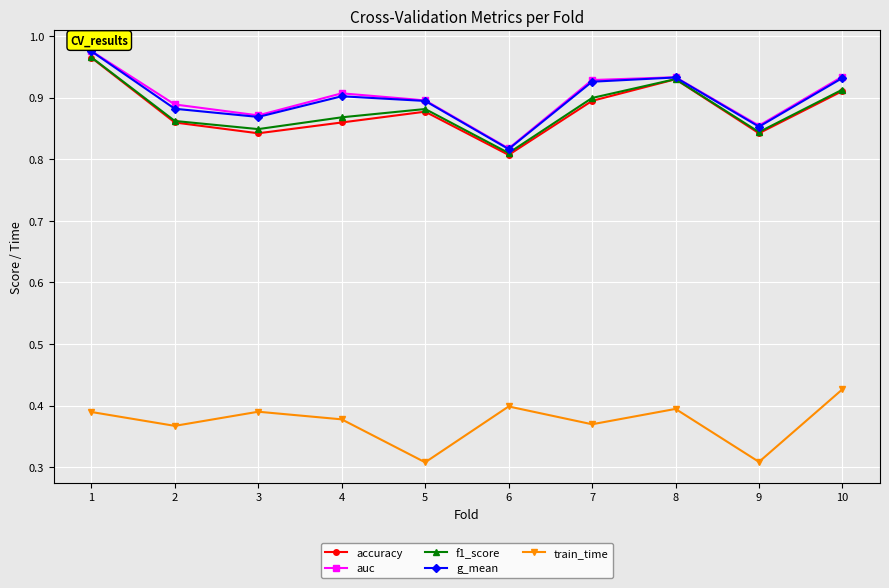

True or false: auc has more than 1 points higher than both neighbors.

True